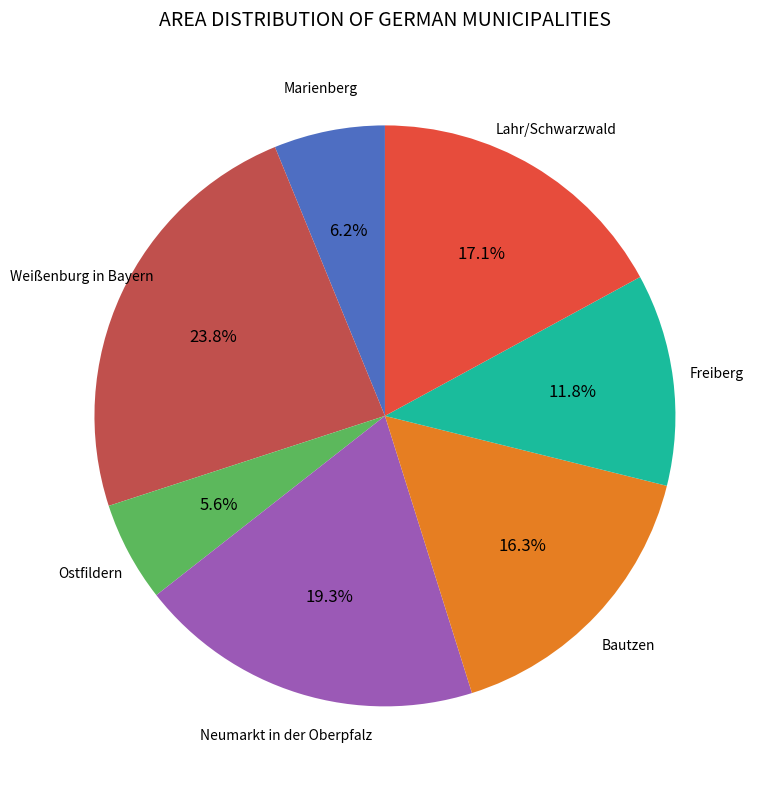

Is there a majority slice in this chart?

No